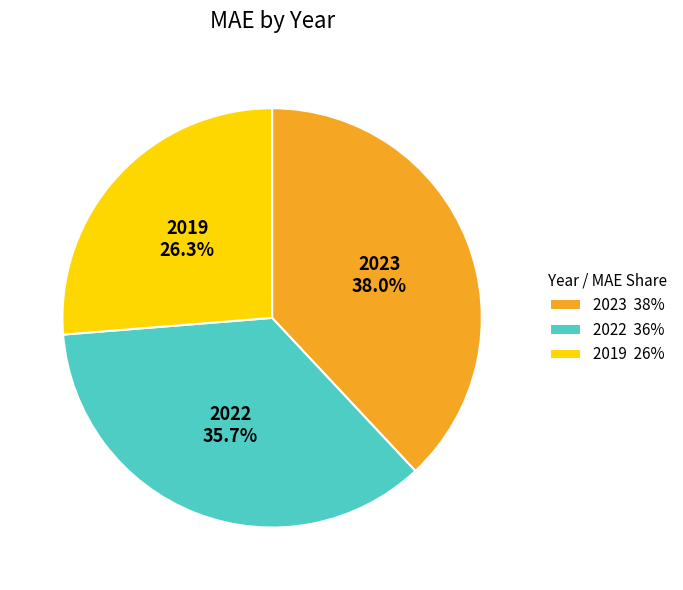

To the nearest percent, what percentage of the pie is 2023?

38%